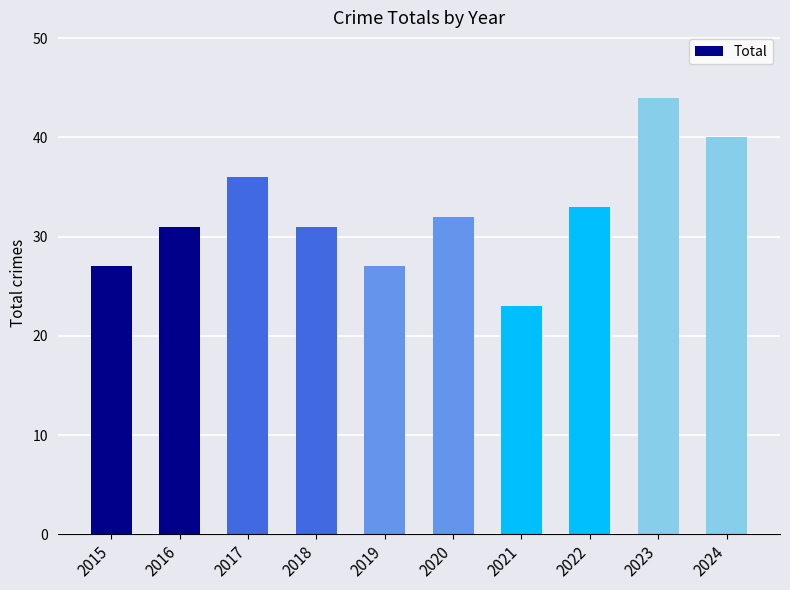

Reading left to right, list all the values displayed in this chart.

27	31	36	31	27	32	23	33	44	40